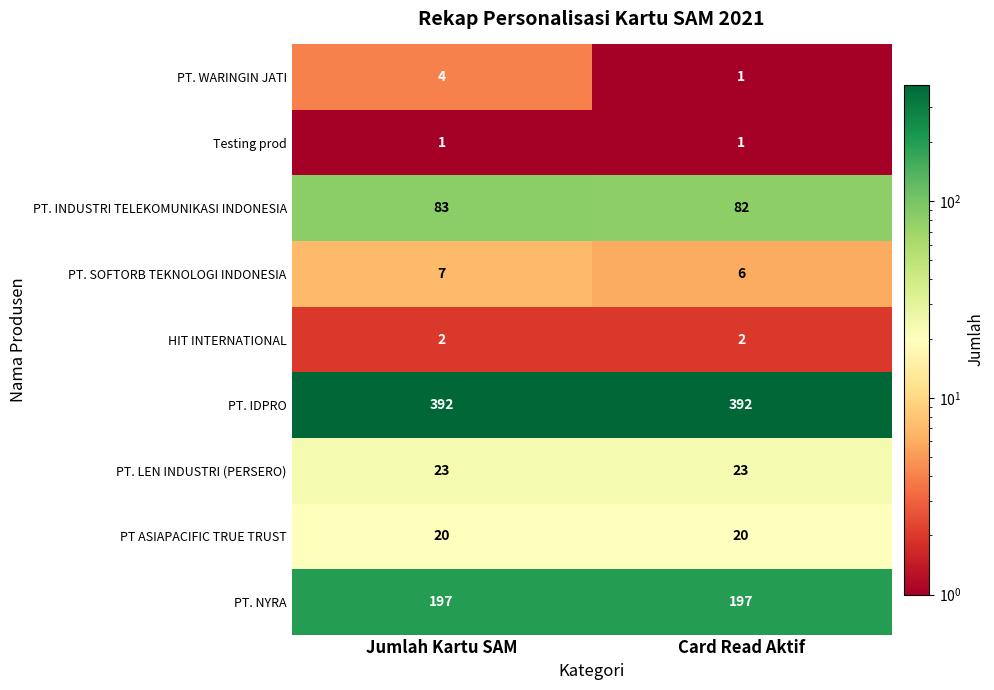

Reading left to right, transcribe all the data shown in this chart.

PT. WARINGIN JATI: Jumlah Kartu SAM=4	Card Read Aktif=1
Testing prod: Jumlah Kartu SAM=1	Card Read Aktif=1
PT. INDUSTRI TELEKOMUNIKASI INDONESIA: Jumlah Kartu SAM=83	Card Read Aktif=82
PT. SOFTORB TEKNOLOGI INDONESIA: Jumlah Kartu SAM=7	Card Read Aktif=6
HIT INTERNATIONAL: Jumlah Kartu SAM=2	Card Read Aktif=2
PT. IDPRO: Jumlah Kartu SAM=392	Card Read Aktif=392
PT. LEN INDUSTRI (PERSERO): Jumlah Kartu SAM=23	Card Read Aktif=23
PT ASIAPACIFIC TRUE TRUST: Jumlah Kartu SAM=20	Card Read Aktif=20
PT. NYRA: Jumlah Kartu SAM=197	Card Read Aktif=197